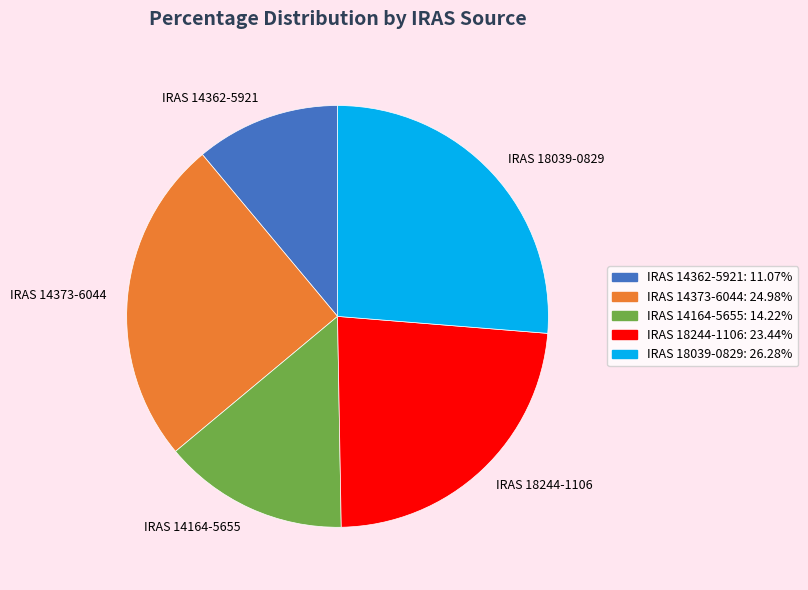

Is it true that IRAS 14373-6044 is 25% of the pie?

True